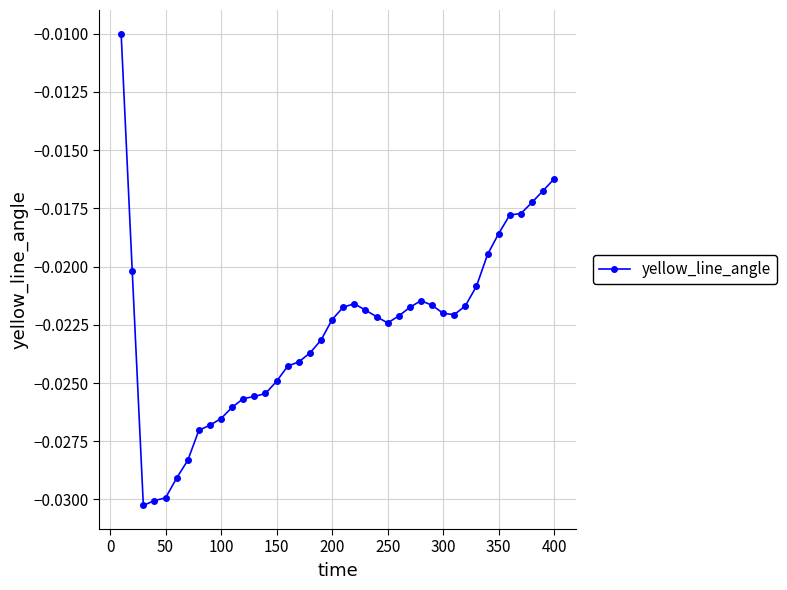

True or false: the data has more than 1 interior local peaks.

True